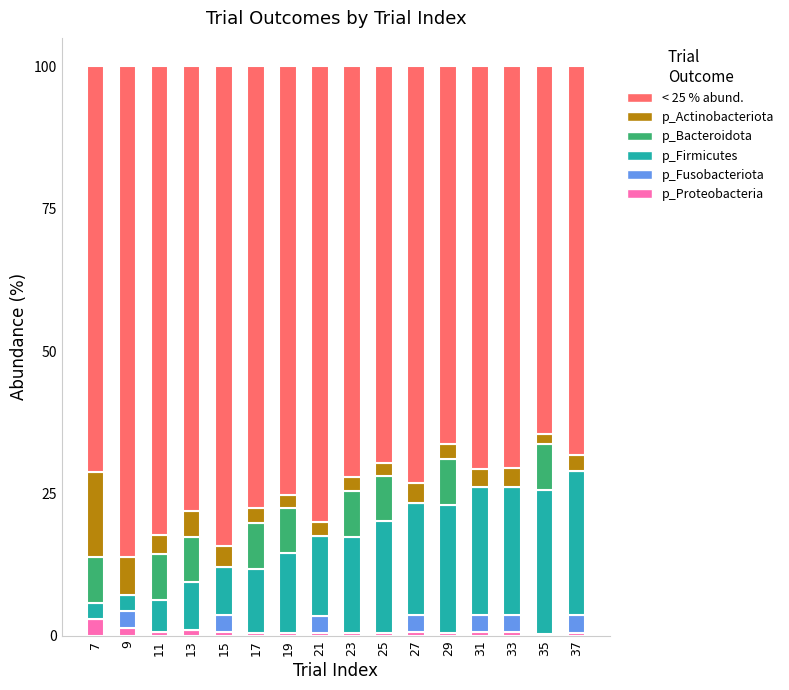

What is the highest value of the p_Proteobacteria series?

3.0